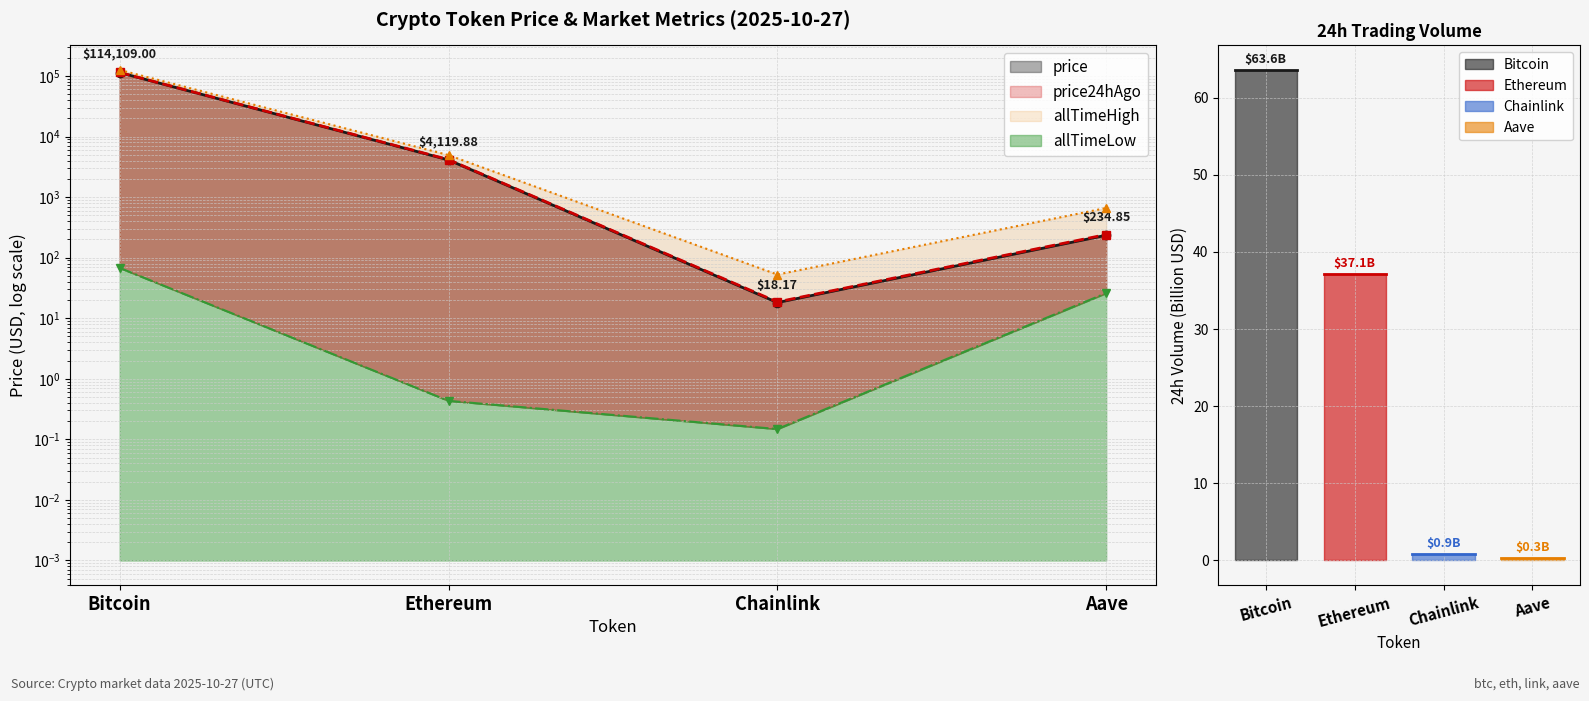

Reading left to right, transcribe all the data shown in this chart.

price: 114109.0	4119.9	18.2	234.8
price24hAgo: 114606.0	4171.9	18.6	241.4
allTimeHigh: 126080.0	4946.1	52.7	661.7
allTimeLow: 67.8	0.4	0.1	26.0